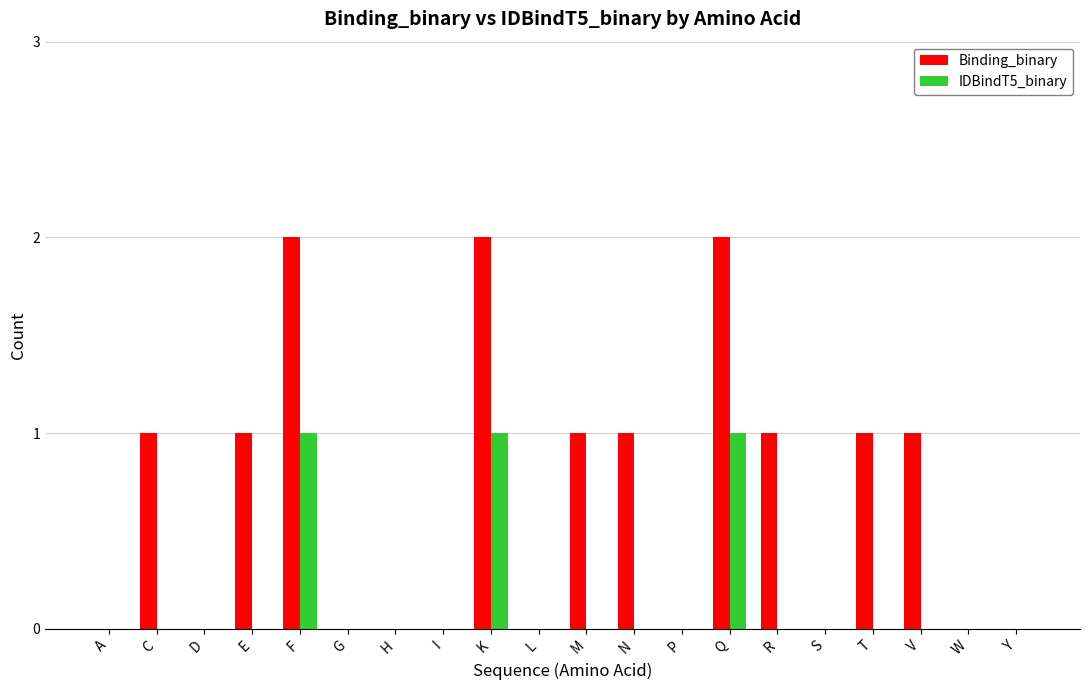

Reading right to left, extract all data points from this chart.

Binding_binary: 0	0	1	1	0	1	2	0	1	1	0	2	0	0	0	2	1	0	1	0
IDBindT5_binary: 0	0	0	0	0	0	1	0	0	0	0	1	0	0	0	1	0	0	0	0